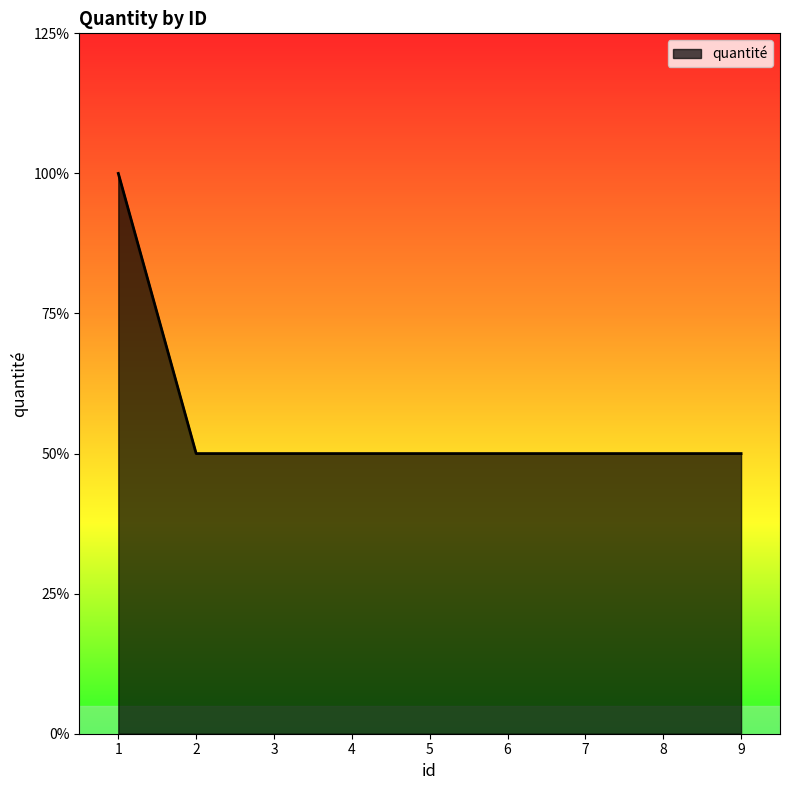

Which label corresponds to the smallest value in the chart?

2